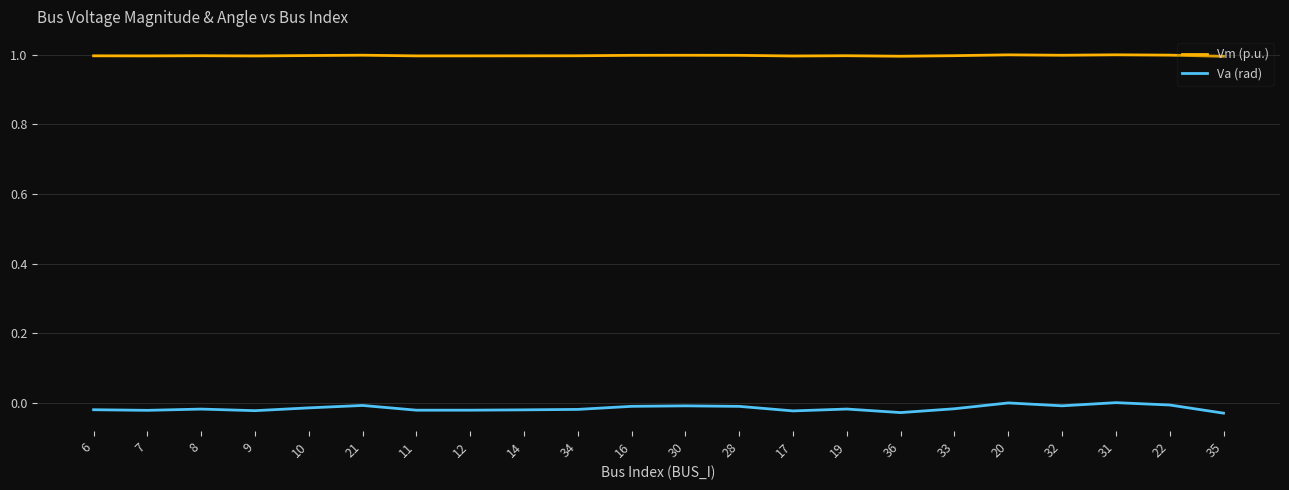

What position from the left is 8?

3